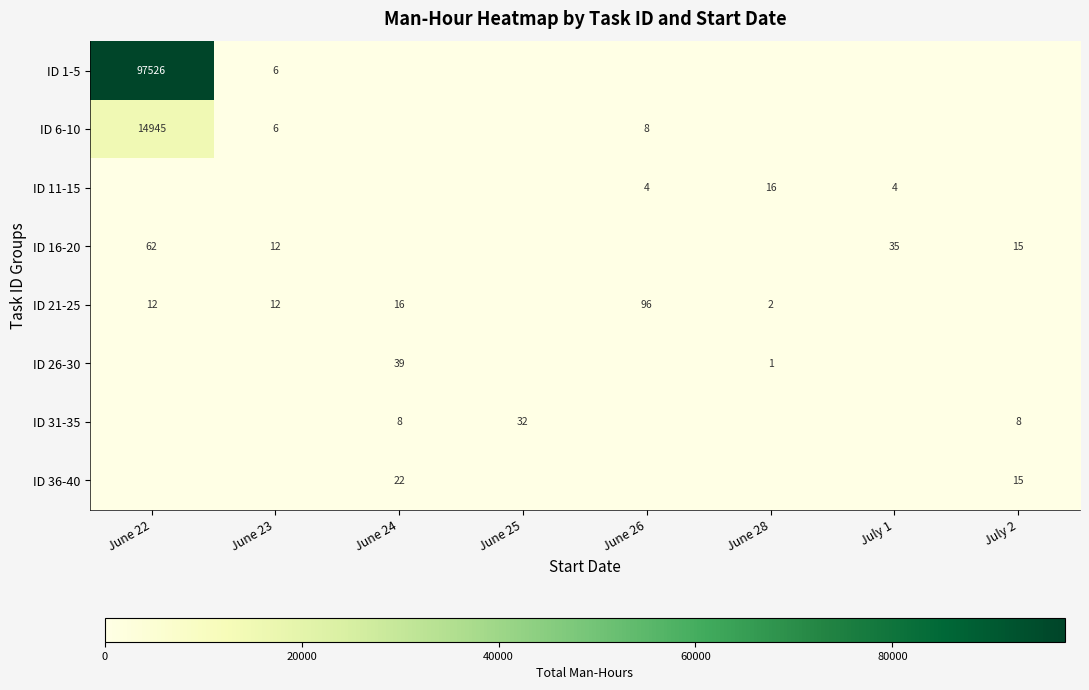

The ID 26-30 series shows 2 at June 28. True or false?

False